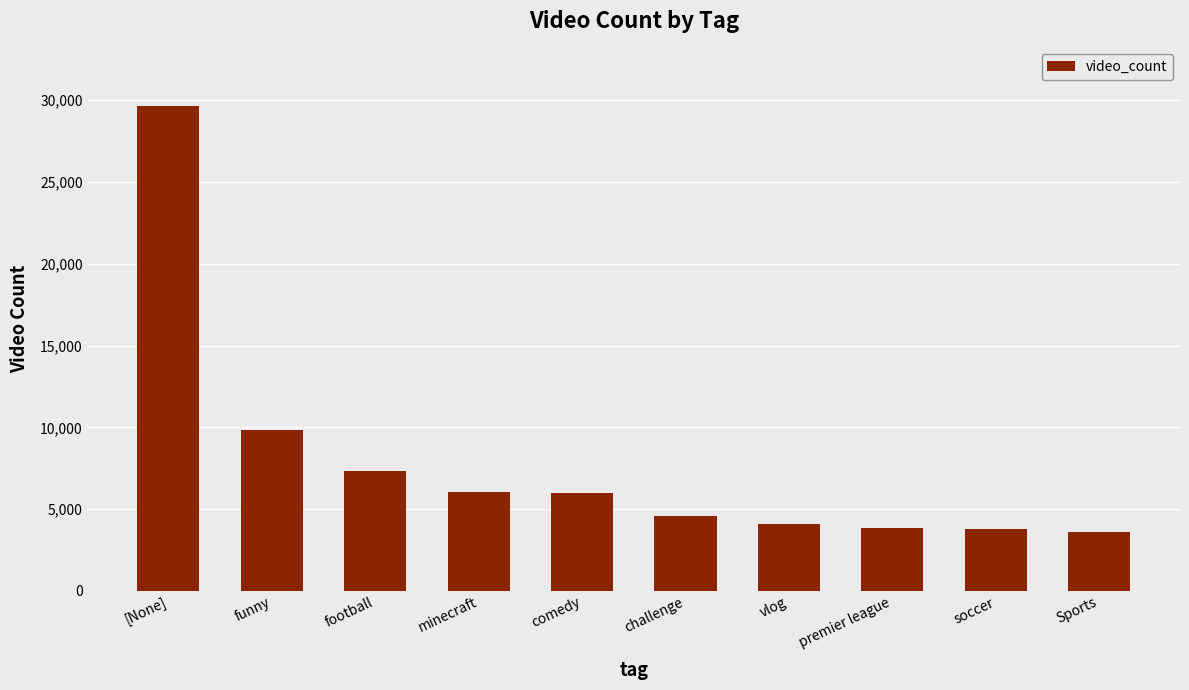

What is the change in value from funny to vlog?

-5760